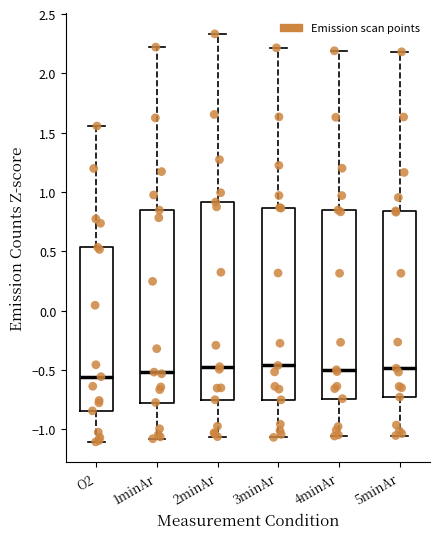

Where does the median line of the box for 4minAr sit on the y-axis? The values are not printed on the chart, so give them approximately, as read against the axis.

-0.50